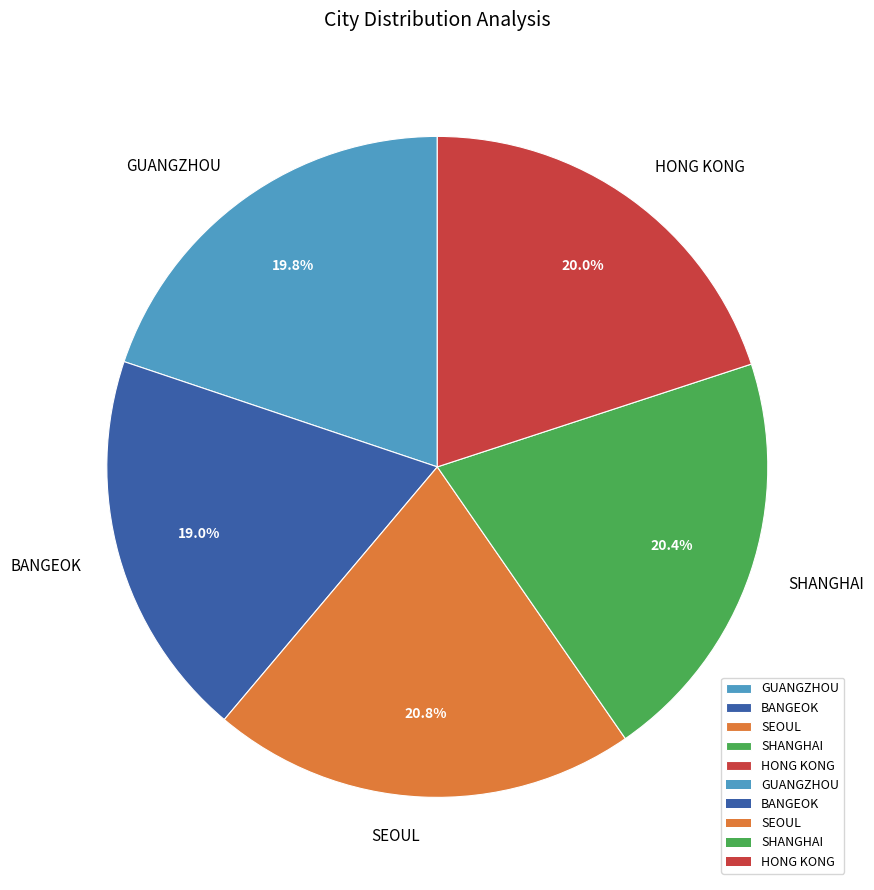

Which category has the smallest portion of the pie?

BANGEOK